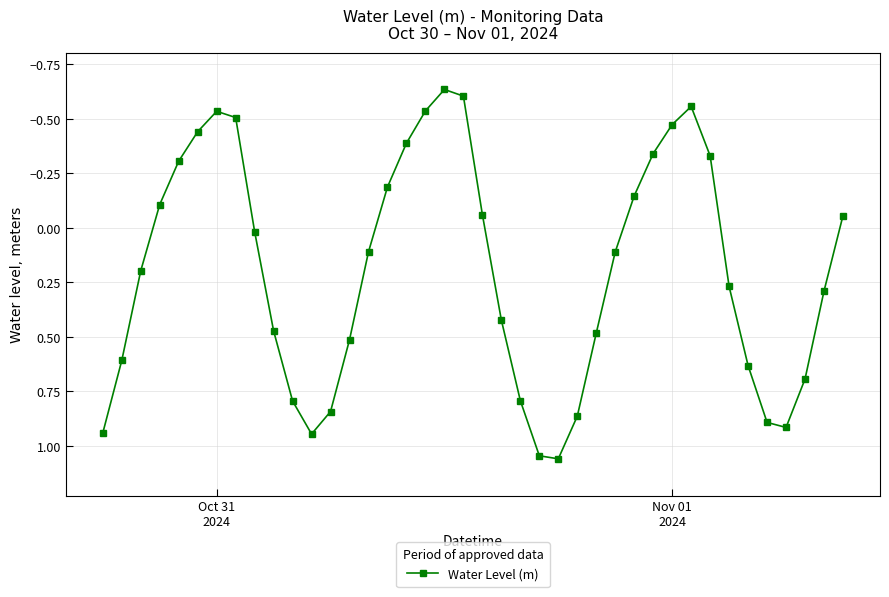

What is the value of the 28th point from the left?

0.1